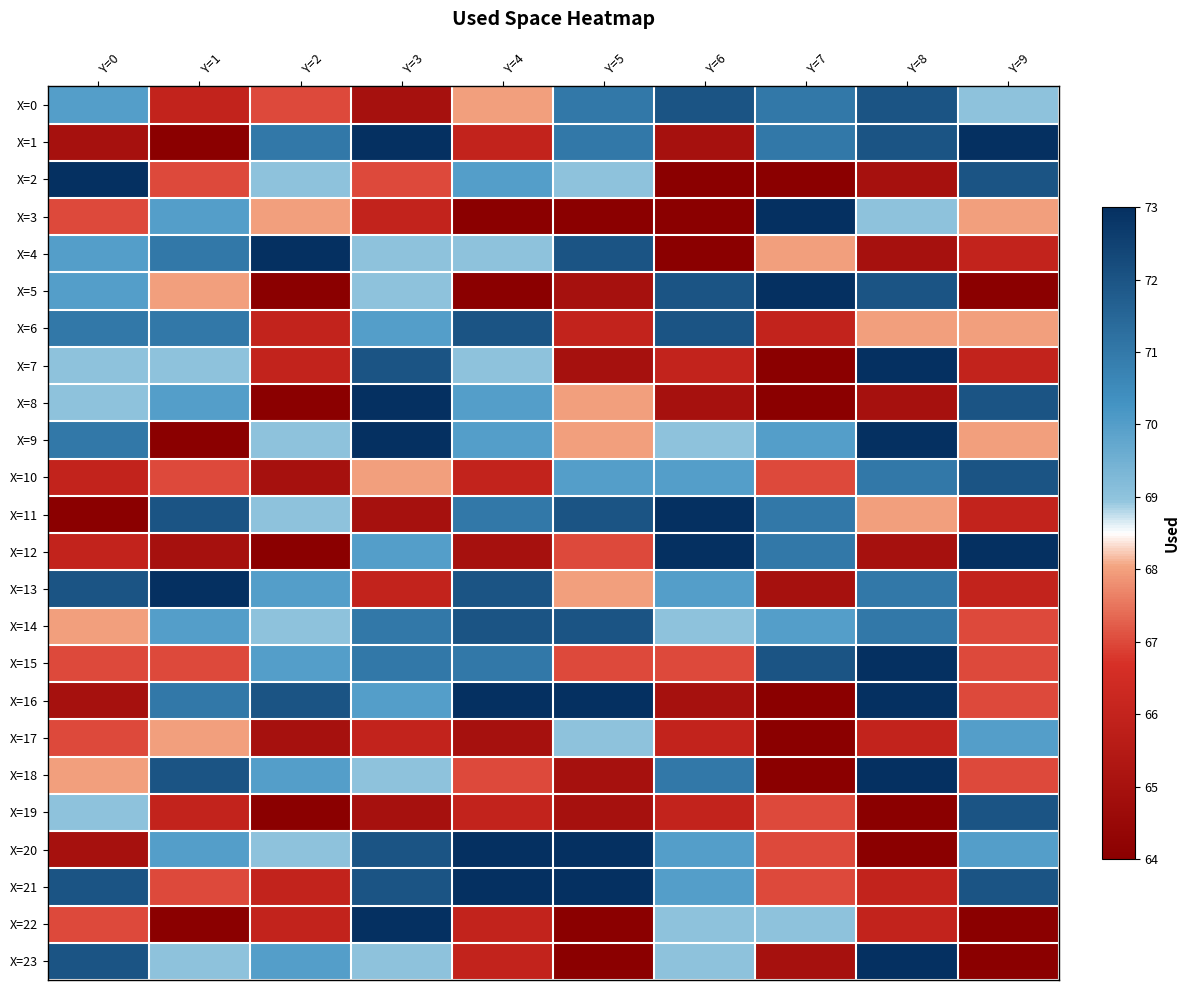

Which label corresponds to the largest value in the chart?

Y=3